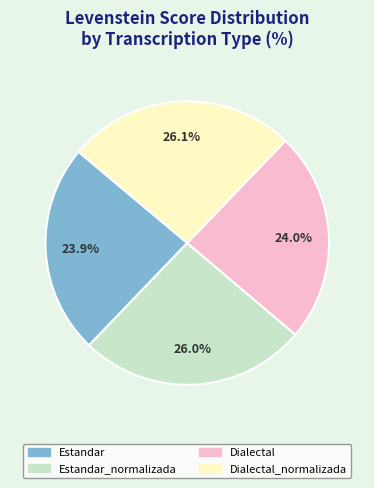

Is there a majority slice in this chart?

No